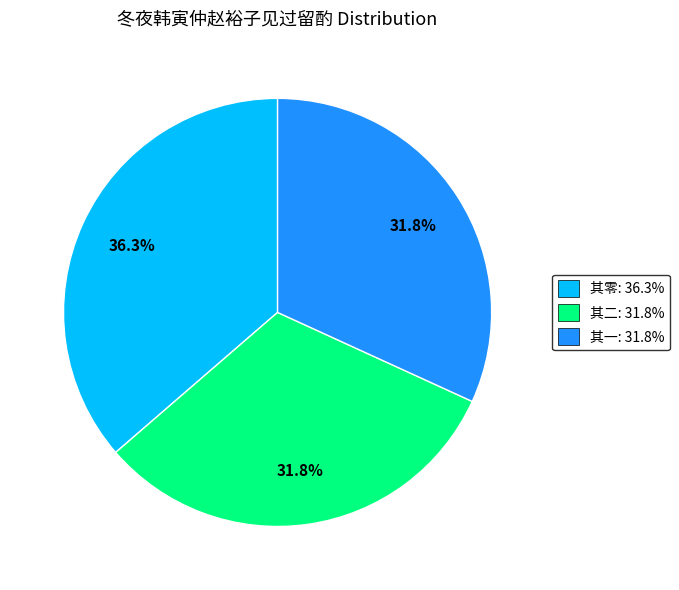

Is there a majority slice in this chart?

No